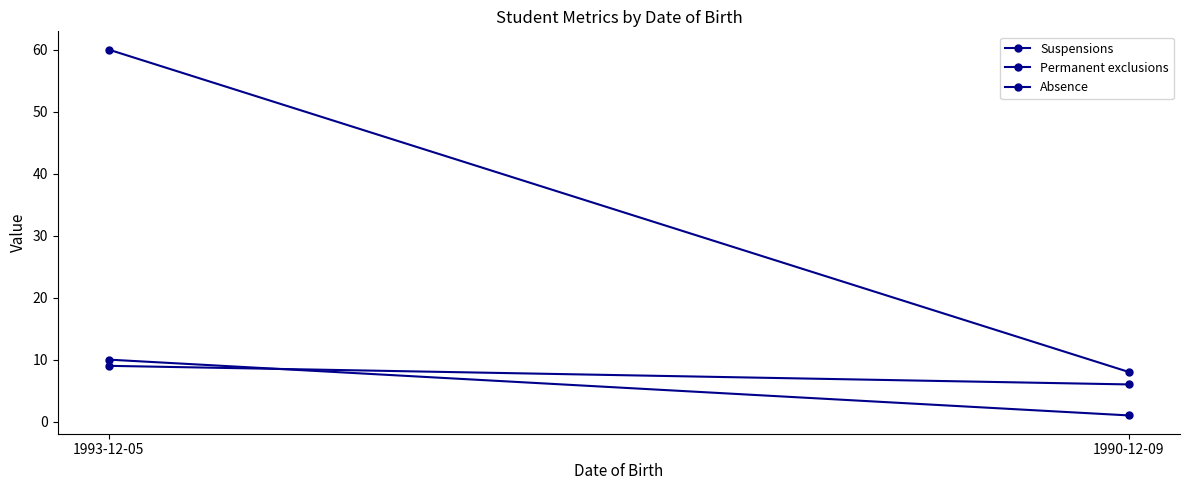

What is the minimum value for Permanent exclusions?

6